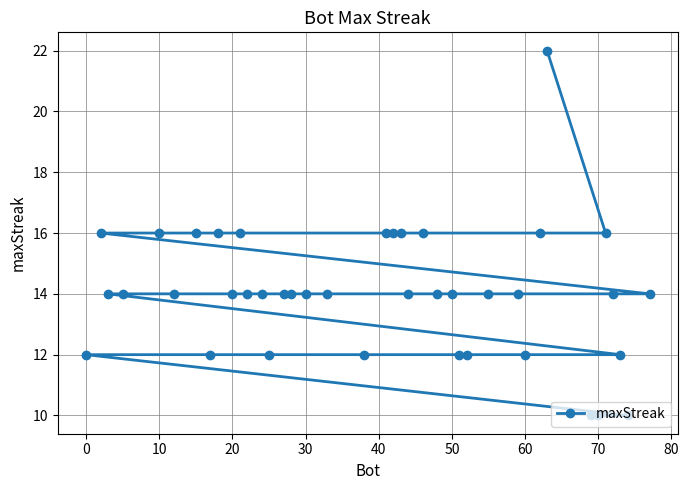

What is the sum of the values at 20 and 21?

30